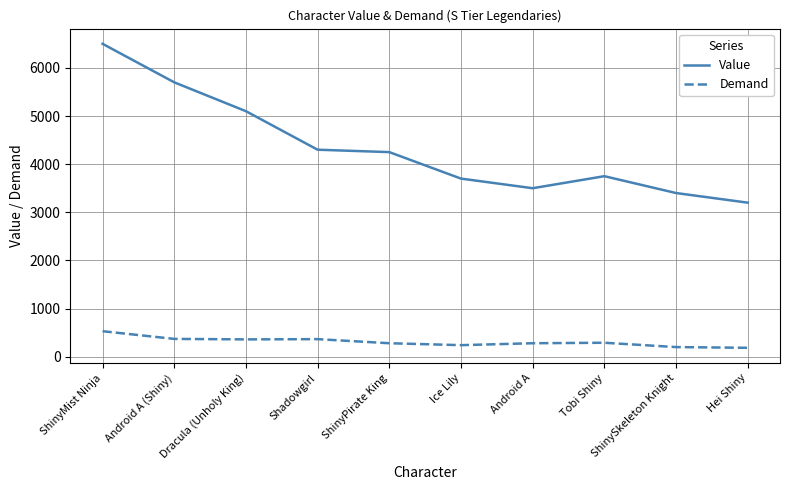

Which category has the highest value in the Demand series?

ShinyMist Ninja